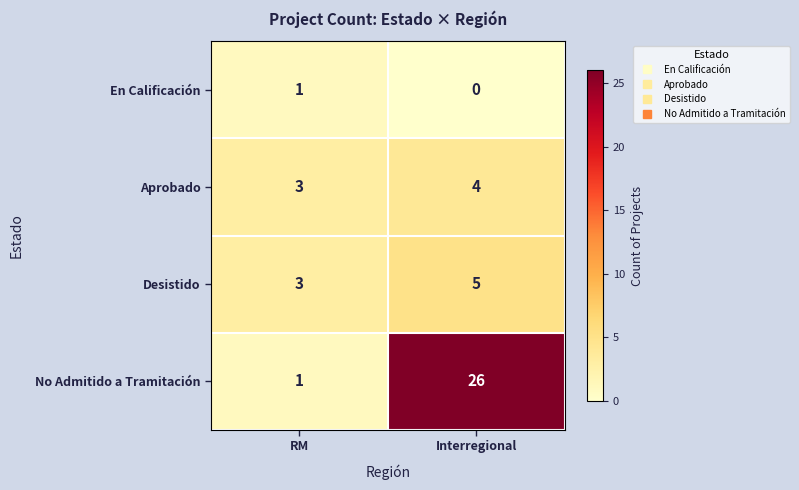

Reading left to right, extract all data points from this chart.

En Calificación: 1	0
Aprobado: 3	4
Desistido: 3	5
No Admitido a Tramitación: 1	26